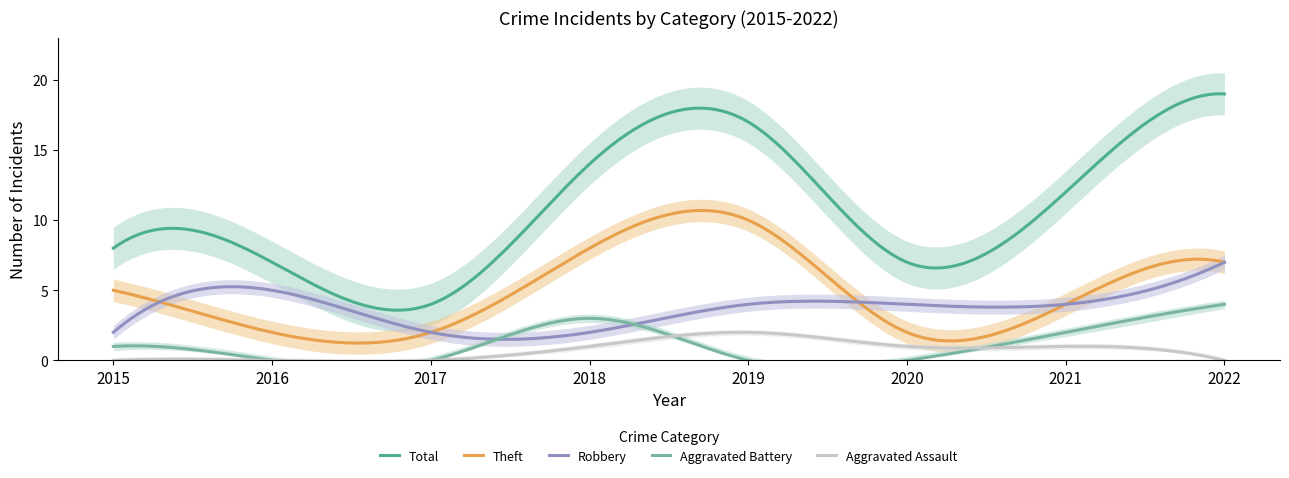

What is the maximum value shown in the chart?

19